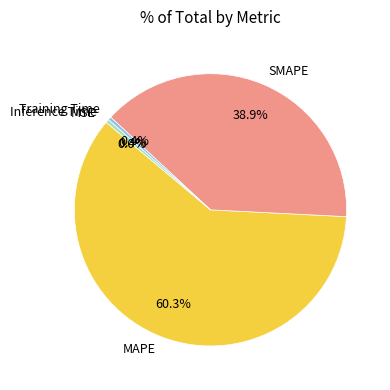

Which slice represents more than half of the pie?

MAPE